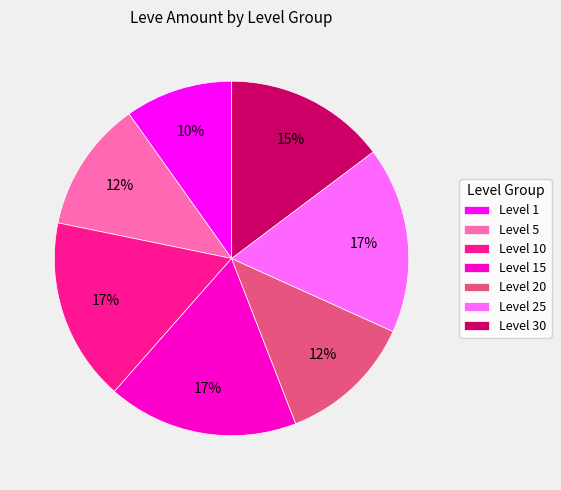

To the nearest percent, what is the combined percentage of Level 1 and Level 15?

27%